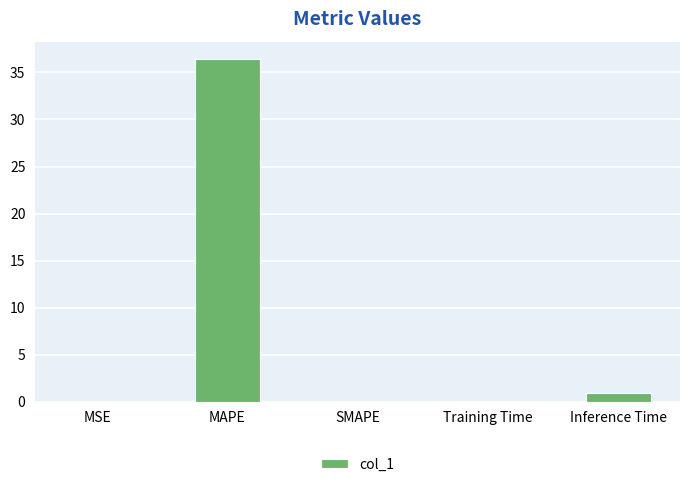

Does the chart contain stacked bars?

No